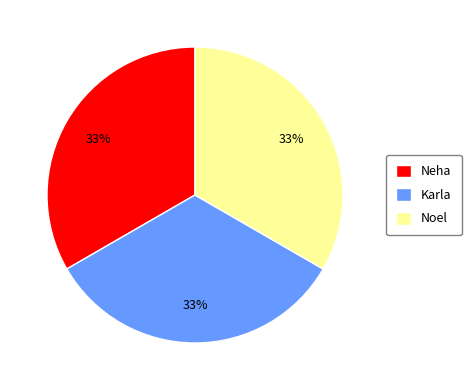

What is the ratio of the value at Karla to the value at Noel?

1.0